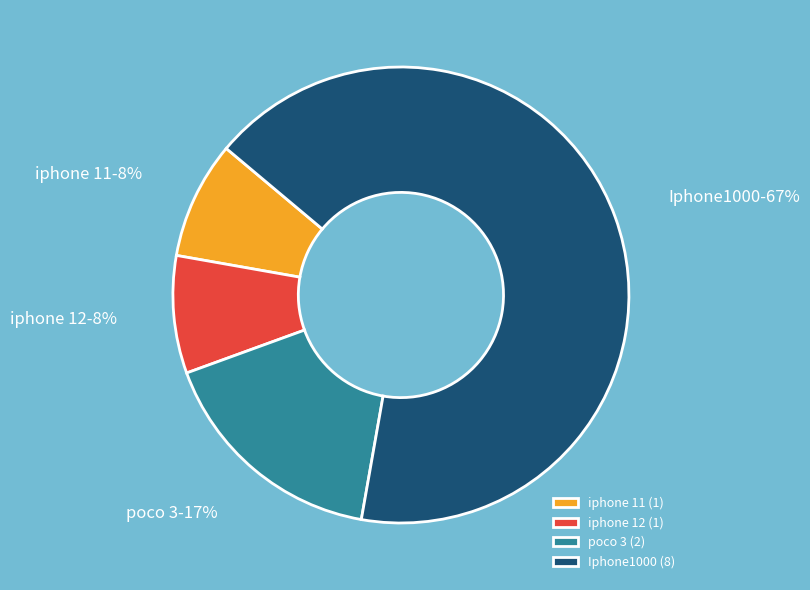

Combined, do Iphone1000 and iphone 12 account for over 50%?

Yes